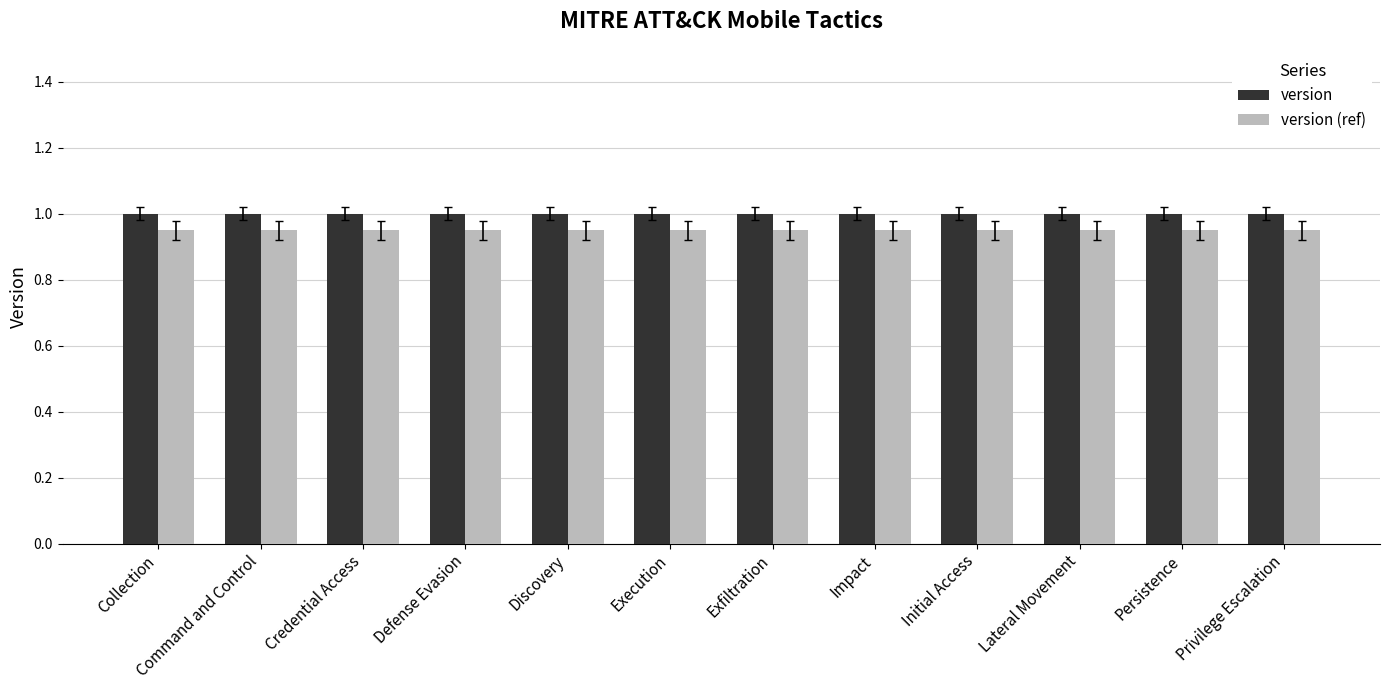

At Discovery, list the series in order from smallest to largest.

version (ref), version